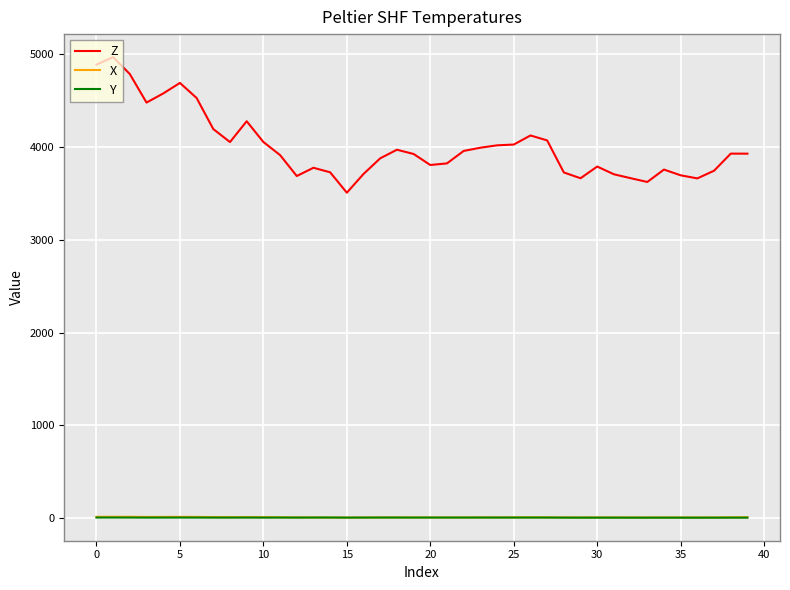

True or false: Z and Y intersect in this chart.

False